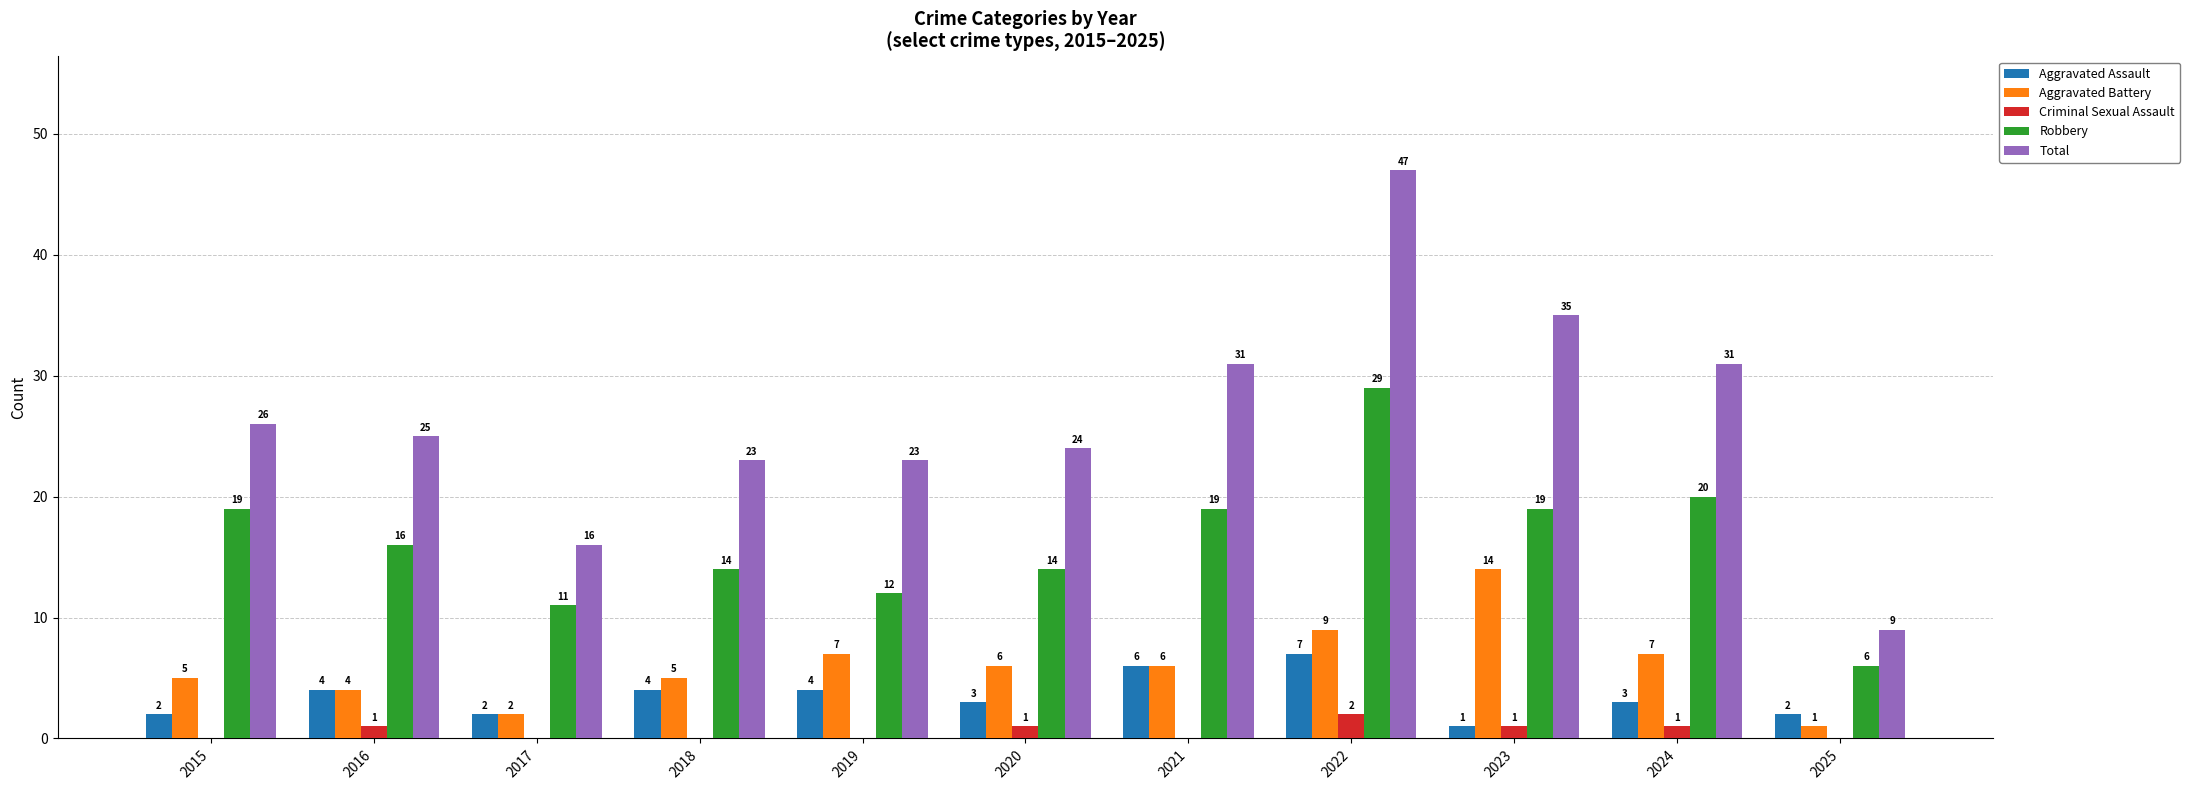

Does the chart contain stacked bars?

No